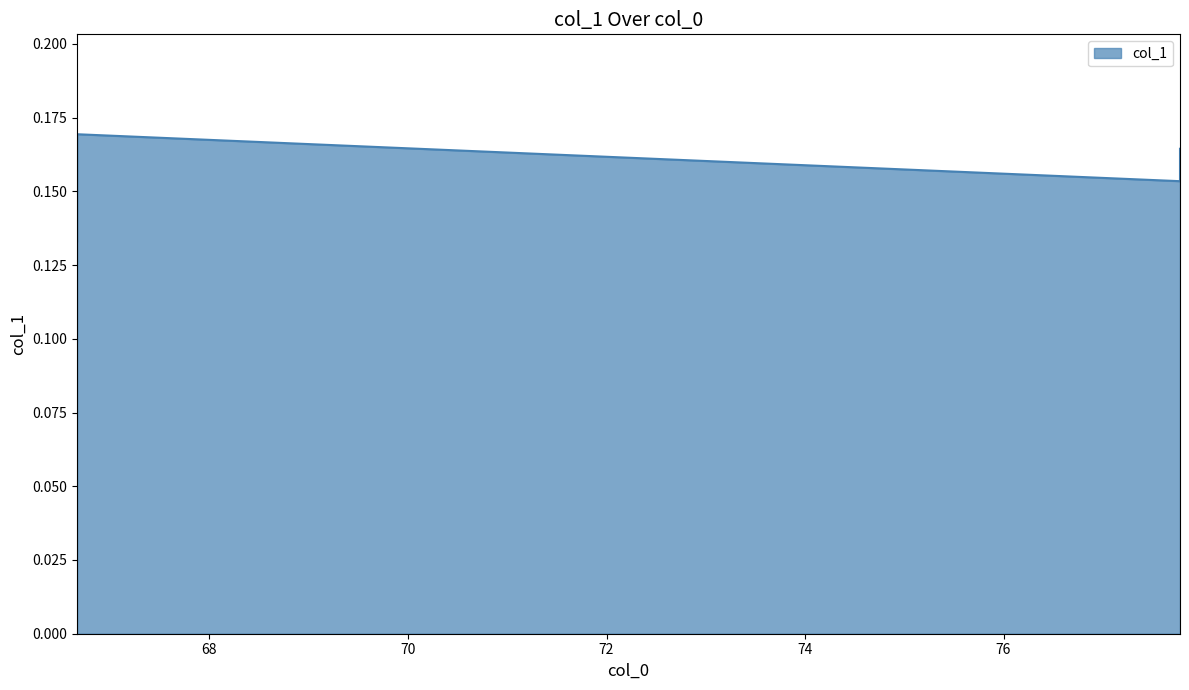

What is the maximum value shown in the chart?

0.2